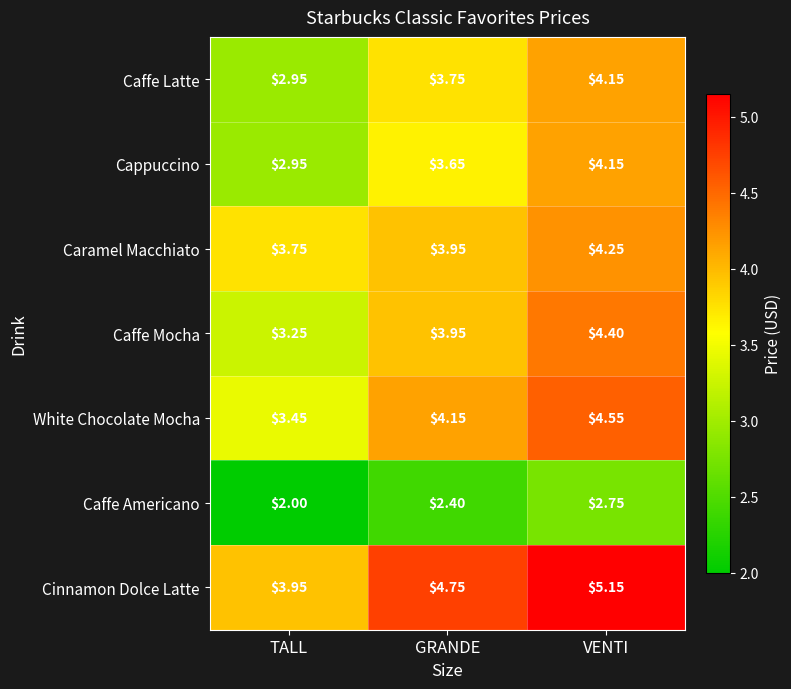

How many distinct data groups are displayed?

7